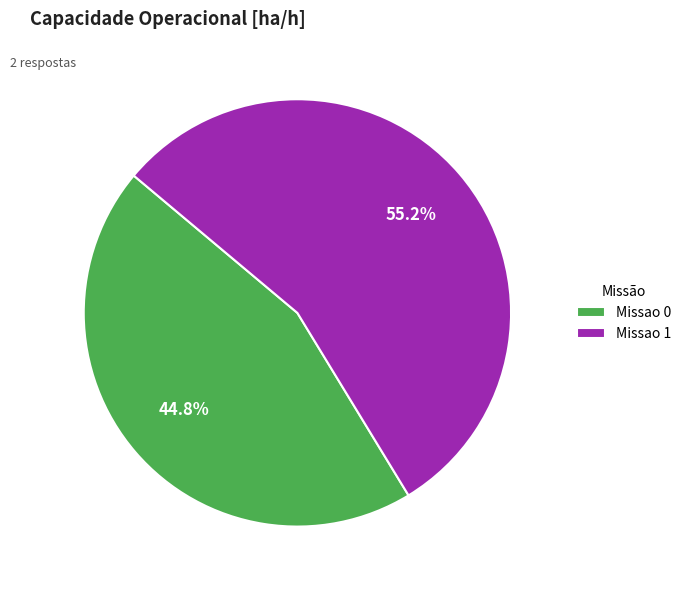

To the nearest percent, what portion does Missao 0 represent?

45%